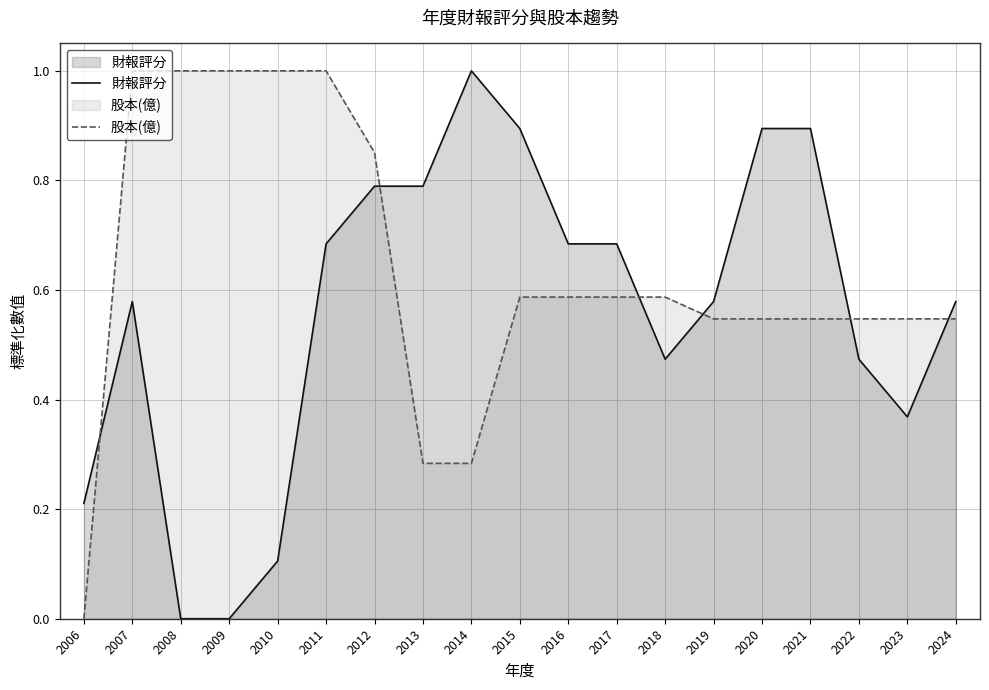

What is the sum of all 財報評分 values?

10.7